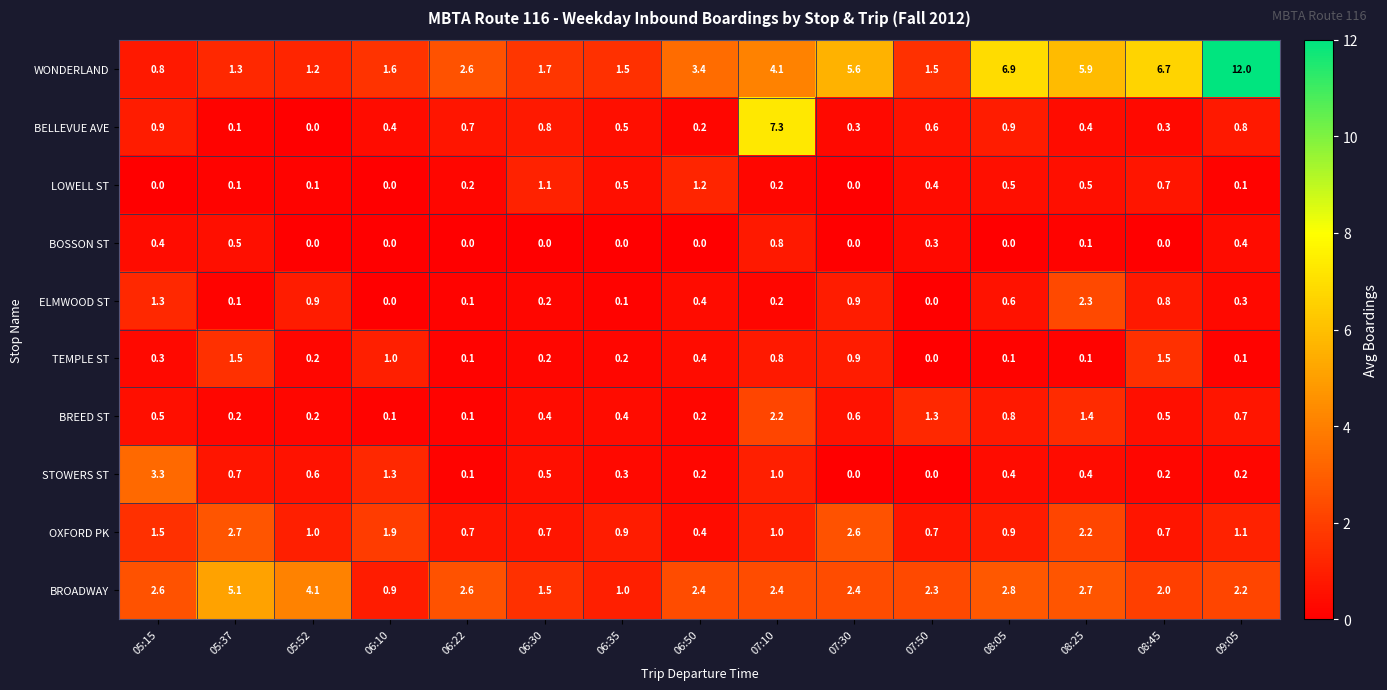

At which category is the sum across all series the highest?

07:10